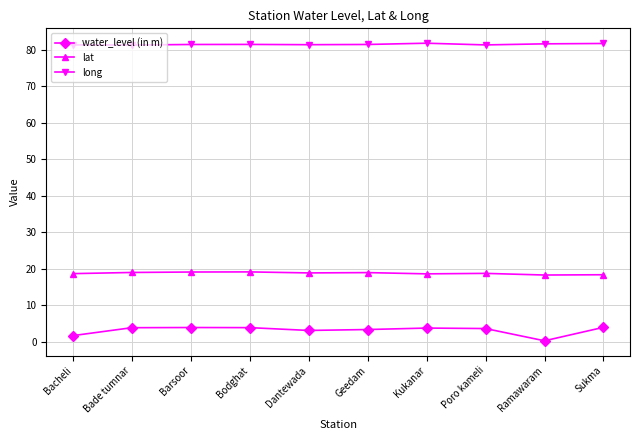

What are all the series names shown in the legend?

water_level (in m), lat, long